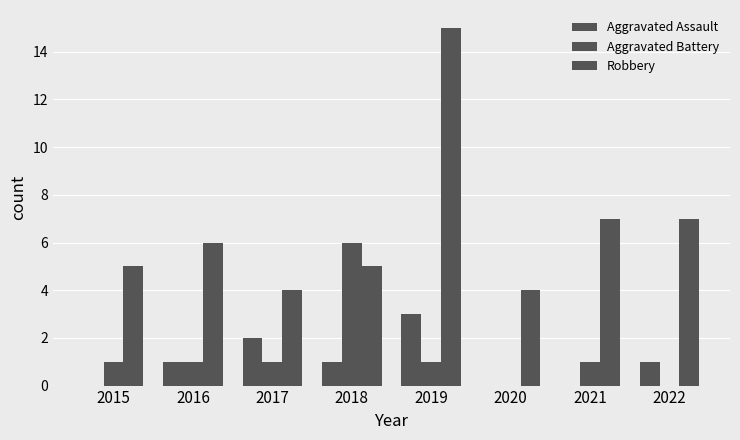

At which label does Robbery first exceed 6?

2019